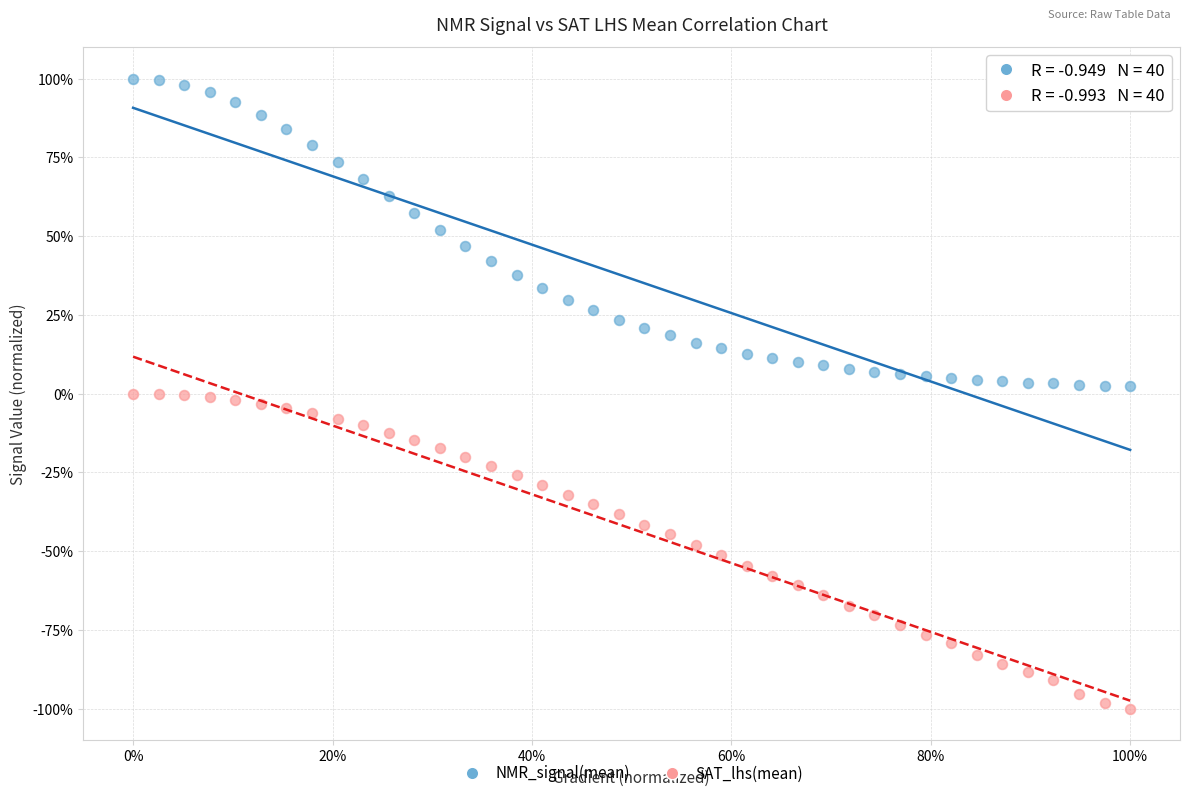

Which series reaches the minimum Y coordinate?

SAT_lhs(mean)